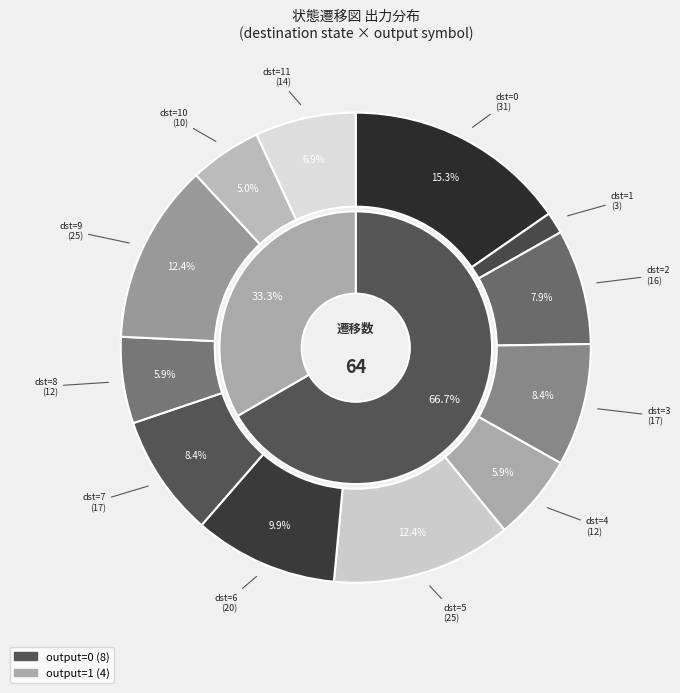

Does 5 represent more than half of the total?

No